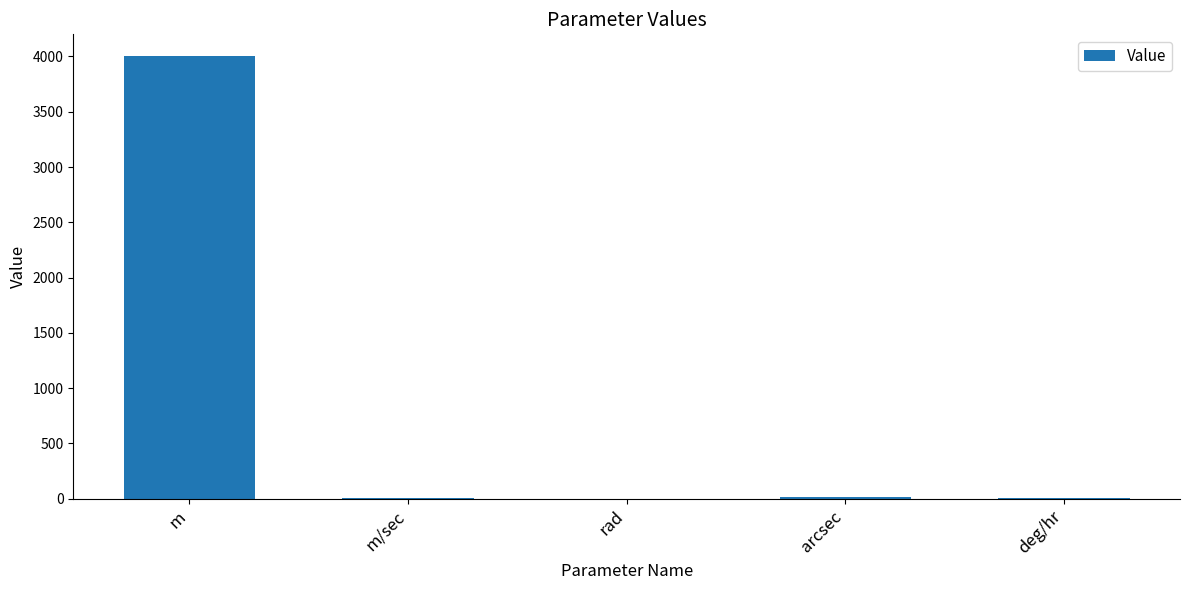

What is the greatest value displayed?

4000.0